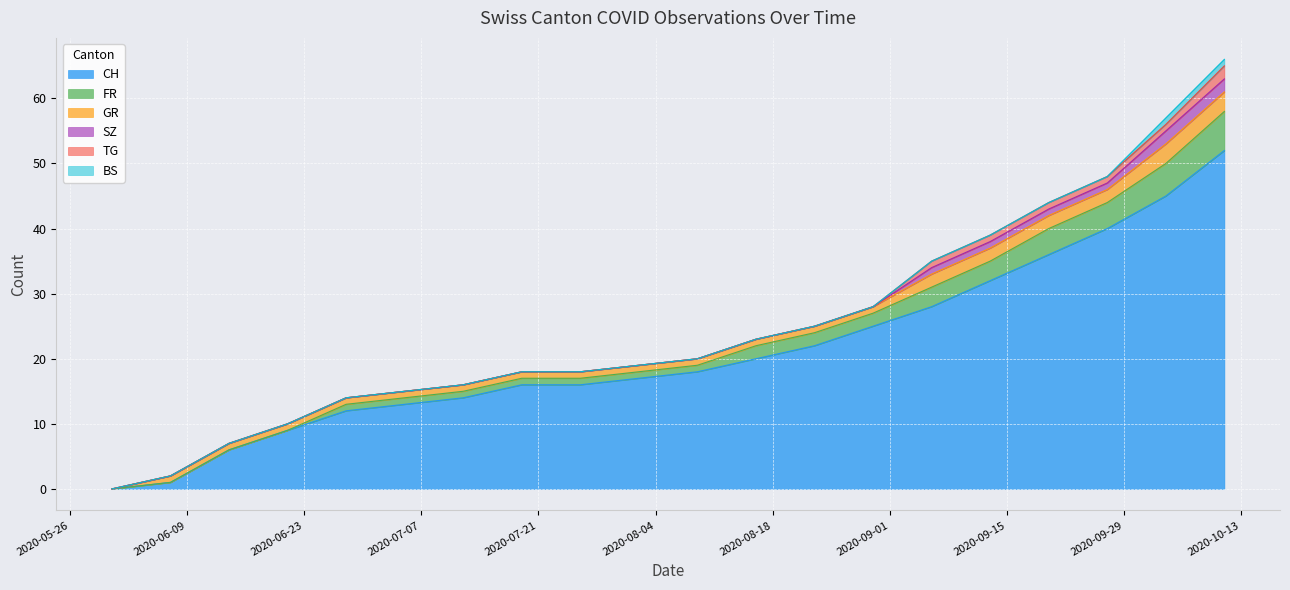

What is the label of the 8th point from the right?

2020-08-23